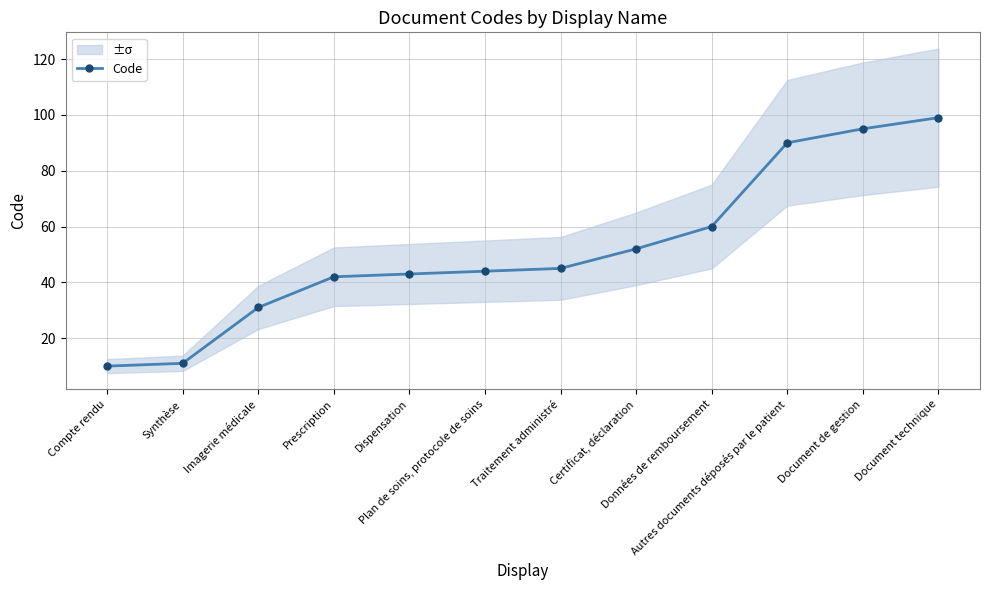

Reading left to right, transcribe all the data shown in this chart.

10	11	31	42	43	44	45	52	60	90	95	99